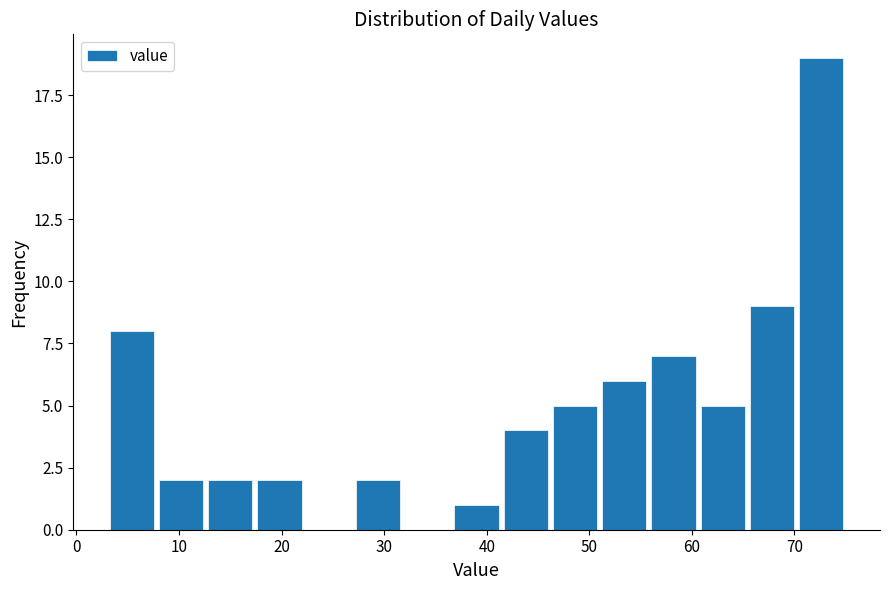

How tall is the bar that spans 41.4 to 46.2 on the x-axis? Neither the bar edges nor the heights are printed on the chart, so give them approximately, as read against the axes.

4